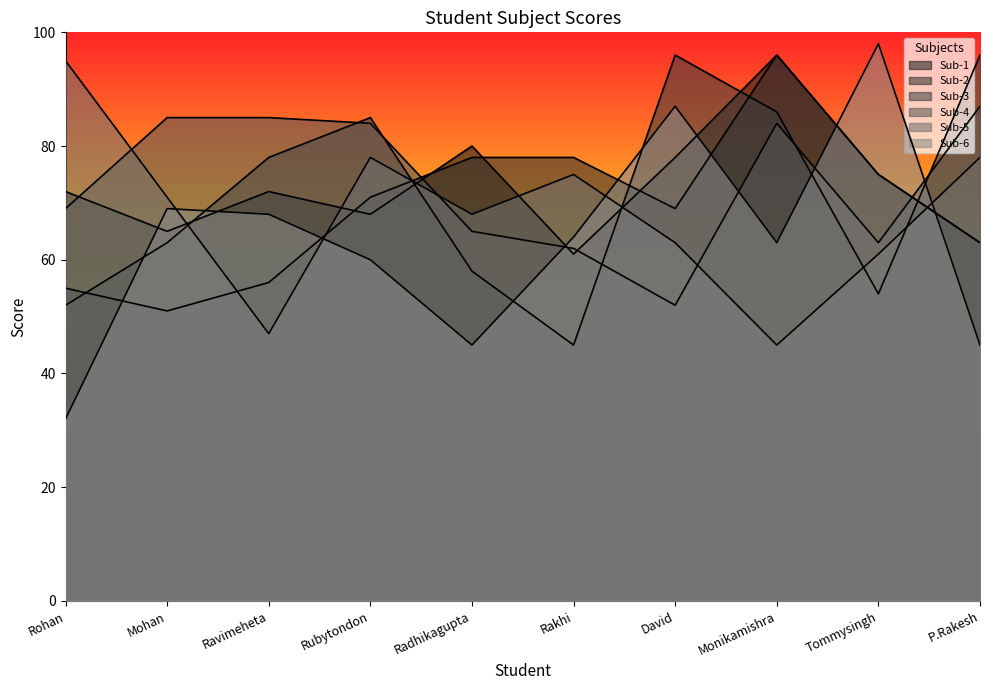

List the labels in order of Sub-3 value, smallest first.

Rakhi, Rohan, Tommysingh, Radhikagupta, Mohan, Ravimeheta, Rubytondon, Monikamishra, David, P.Rakesh